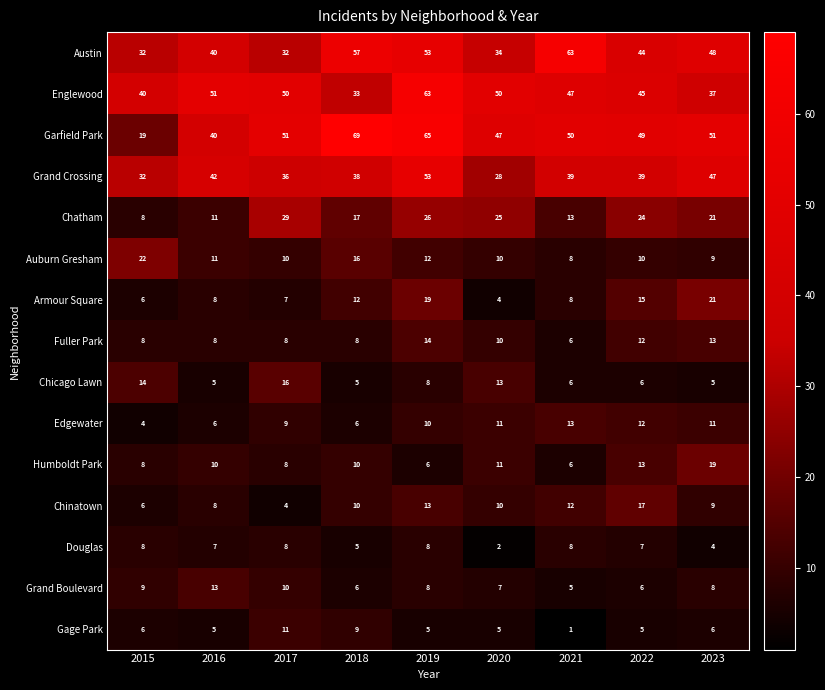

What is the maximum value for Auburn Gresham?

22